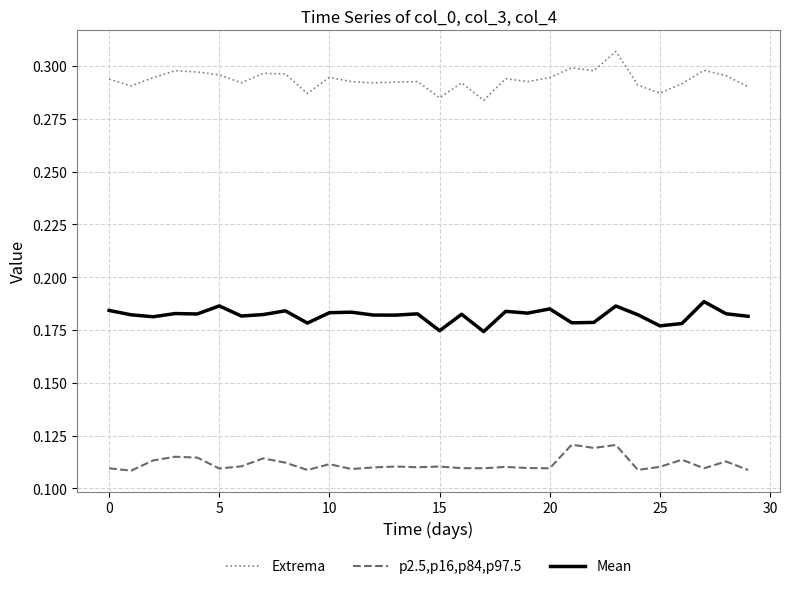

Which series has the largest total across all categories?

Extrema